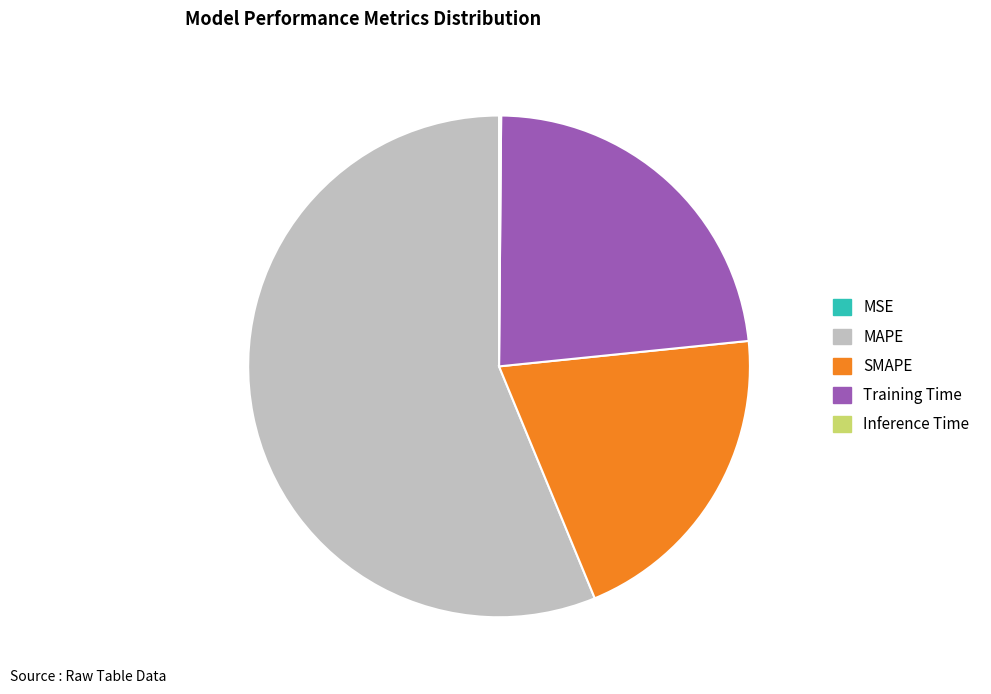

Approximately how many times larger is the value at SMAPE compared to MAPE?

0.4